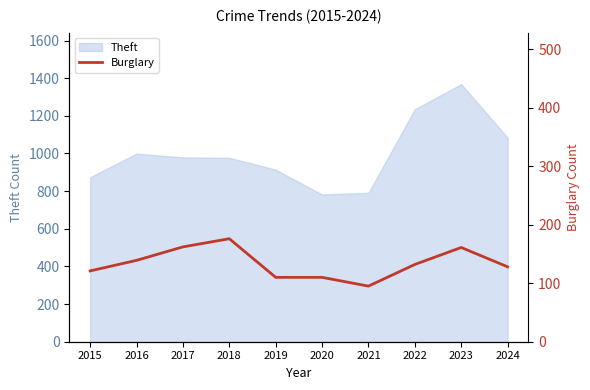

Is it true that Theft equals 782 at 2020?

True